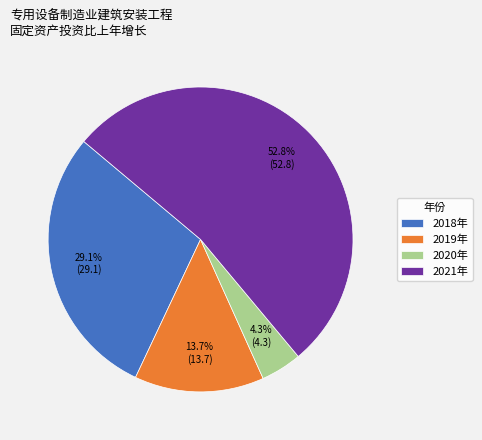

How many segments does this pie chart have?

4